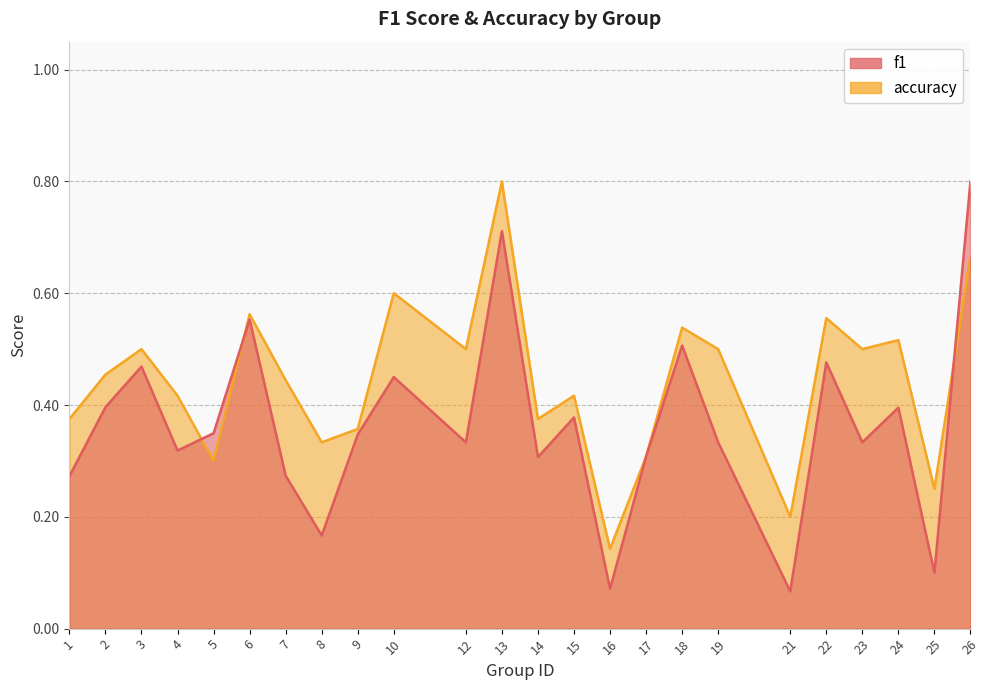

Between which two adjacent categories do f1 and accuracy first intersect?

4 and 5